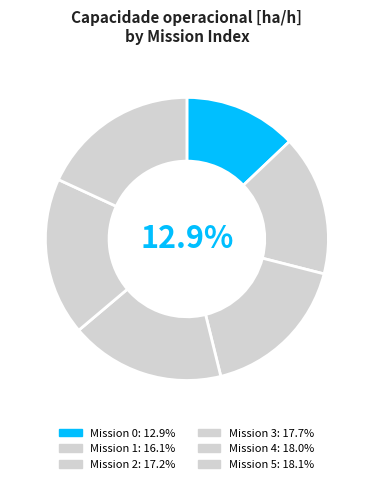

To the nearest percent, what is the difference between the largest and smallest slice percentages?

5%